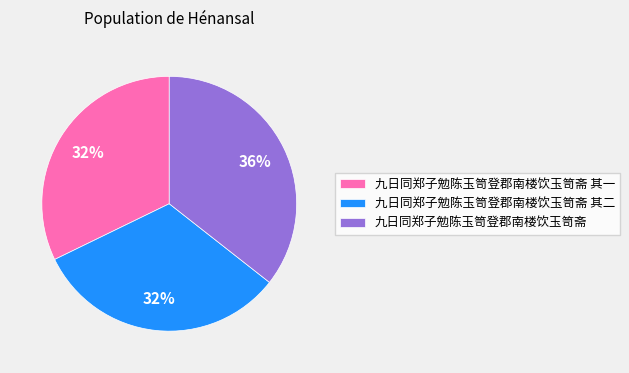

Do 九日同郑子勉陈玉笥登郡南楼饮玉笥斋 and 九日同郑子勉陈玉笥登郡南楼饮玉笥斋 其二 together represent more than half of the pie?

Yes